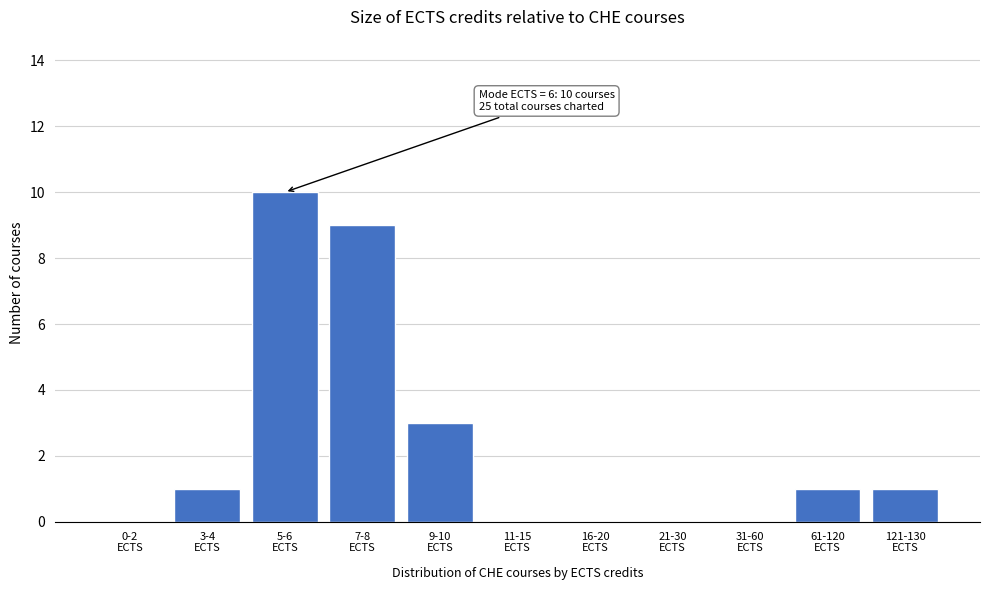

What is the greatest value displayed?

10